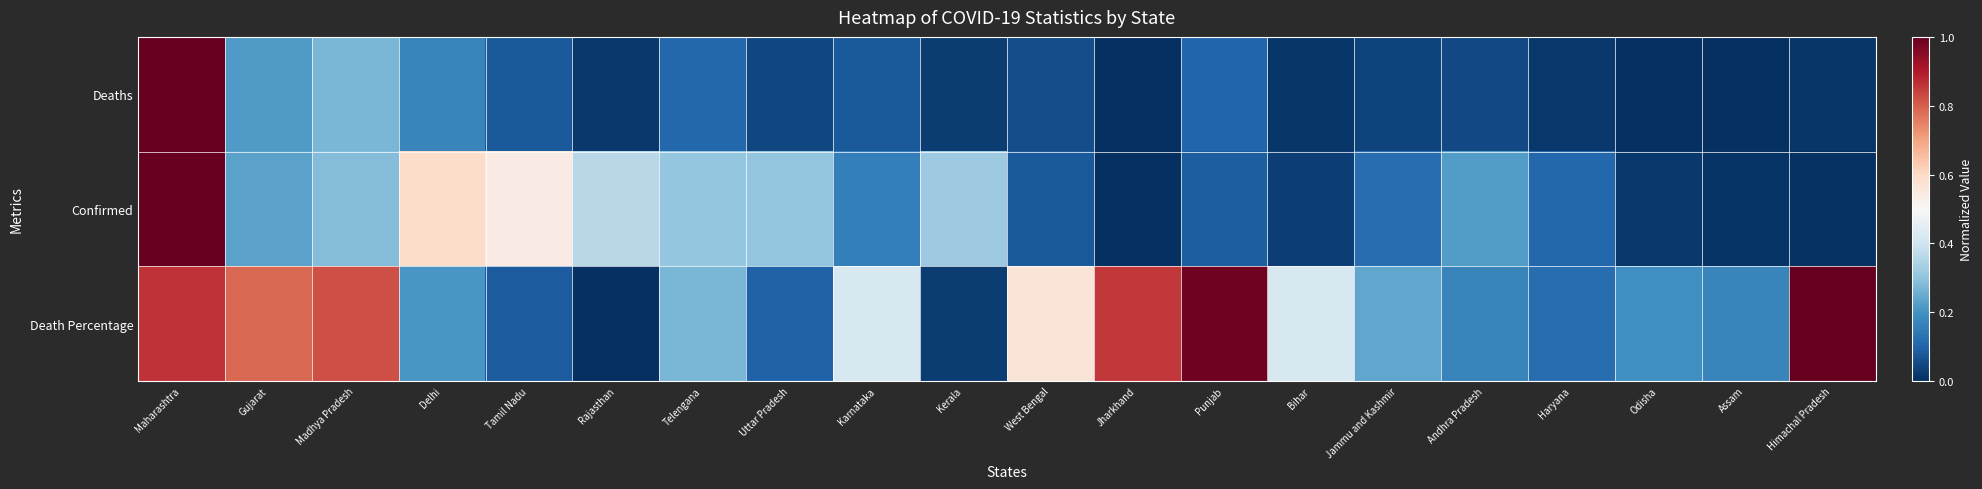

At Delhi, list the series in order from largest to smallest.

Confirmed, Death Percentage, Deaths